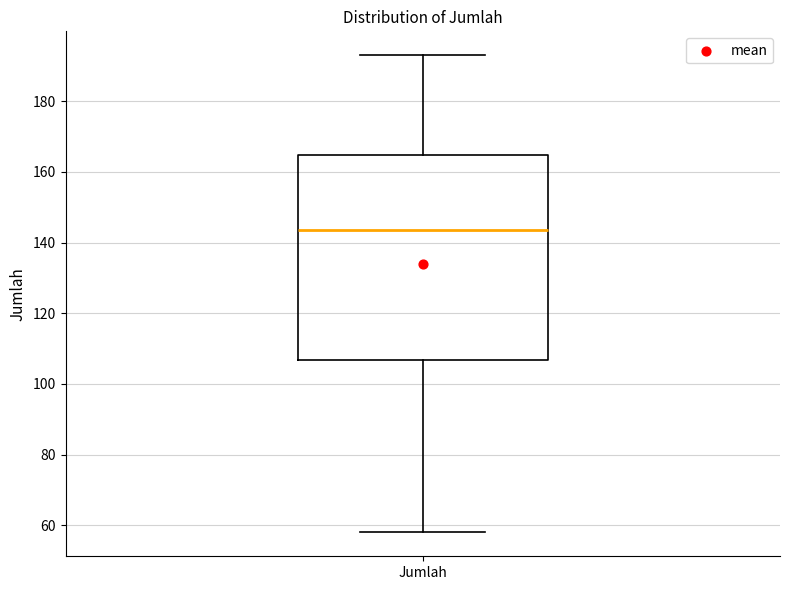

Where is the lower edge of the box for Jumlah on the y-axis? The values are not printed on the chart, so give them approximately, as read against the axis.

106